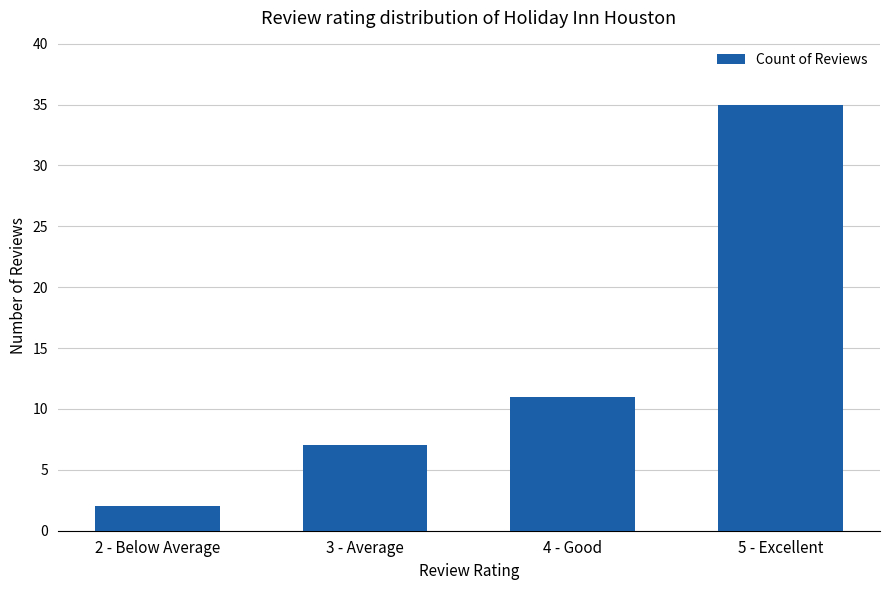

Does the chart contain stacked bars?

No